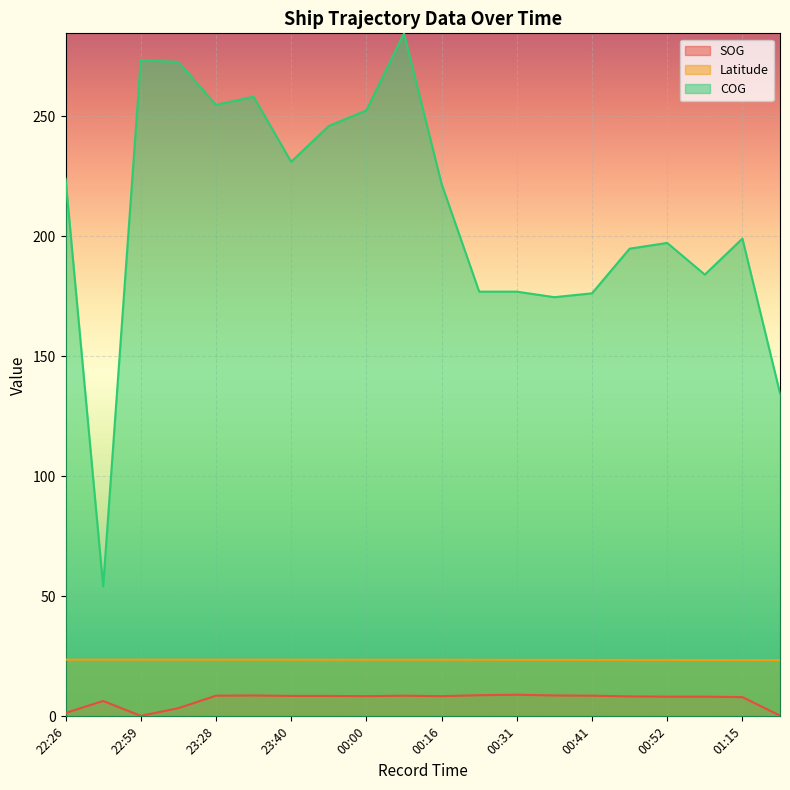

How many values in the SOG series exceed 8?

14